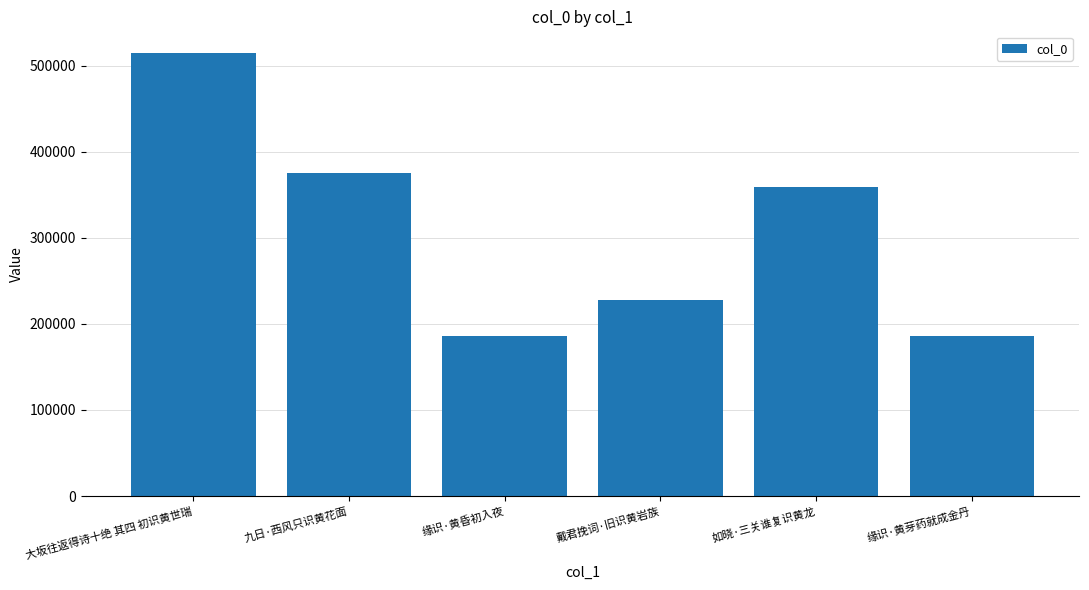

What position from the left is 缘识·黄昏初入夜?

3